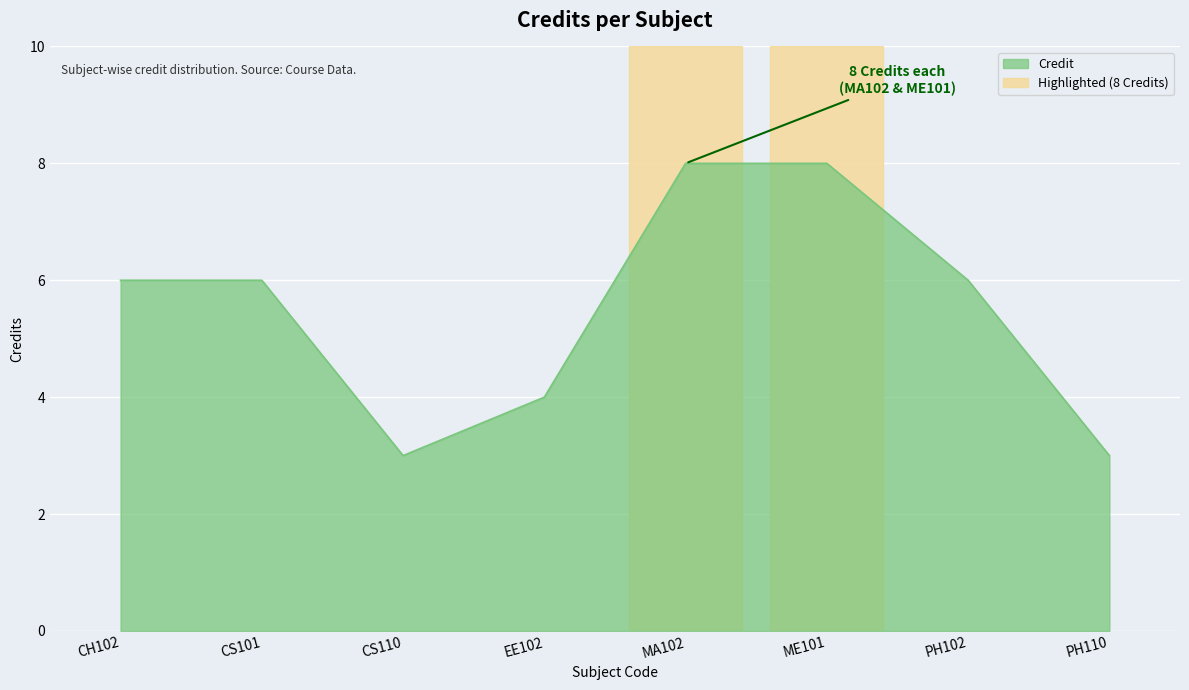

What position from the right is CH102?

8